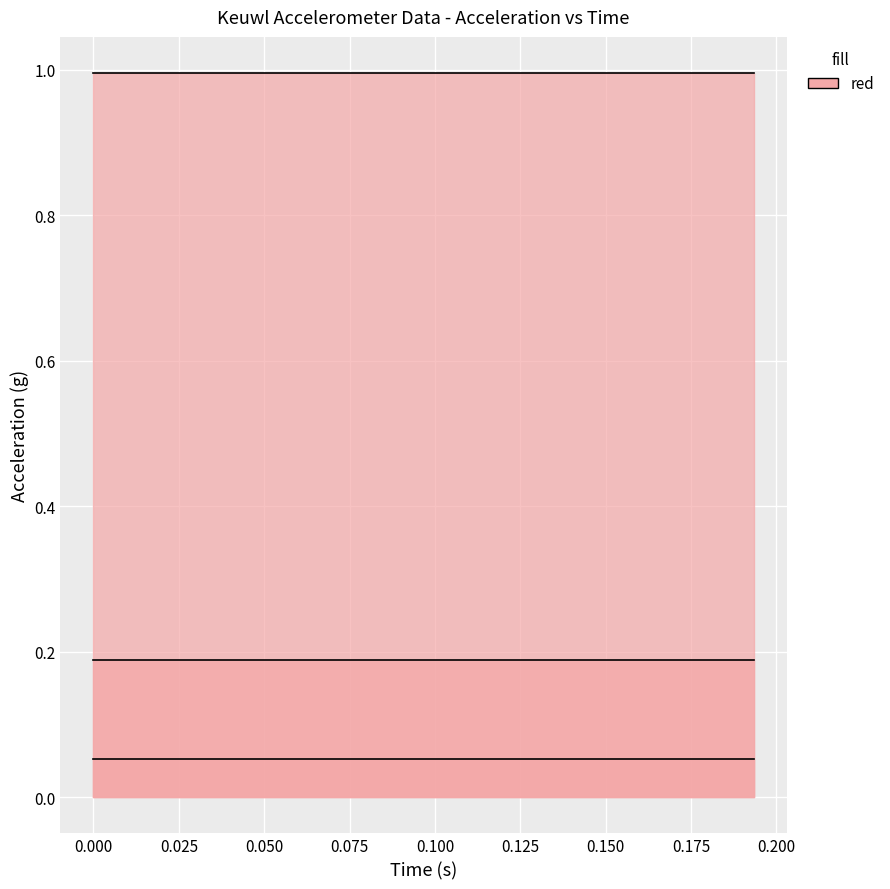

The value of Z (g) at 6 is 1.7. True or false?

False